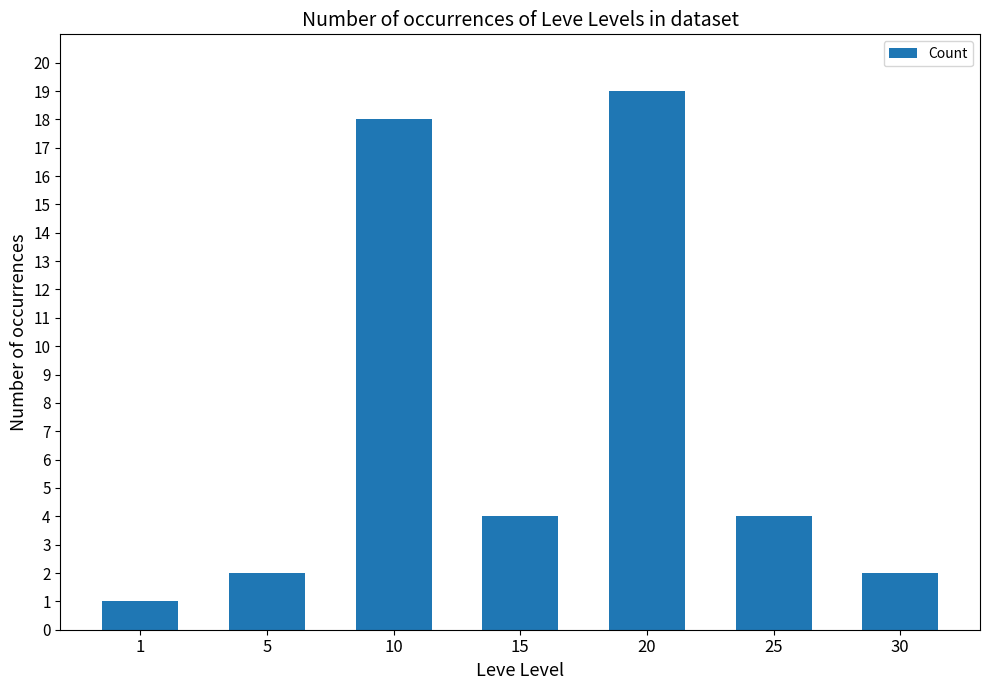

How many distinct data groups are displayed?

1